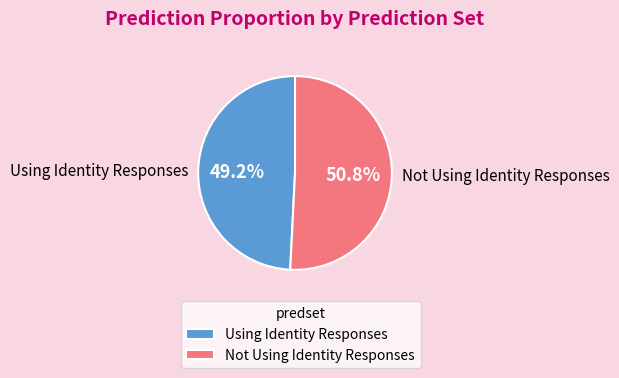

To the nearest percent, what is the combined percentage of Using Identity Responses and Not Using Identity Responses?

100%